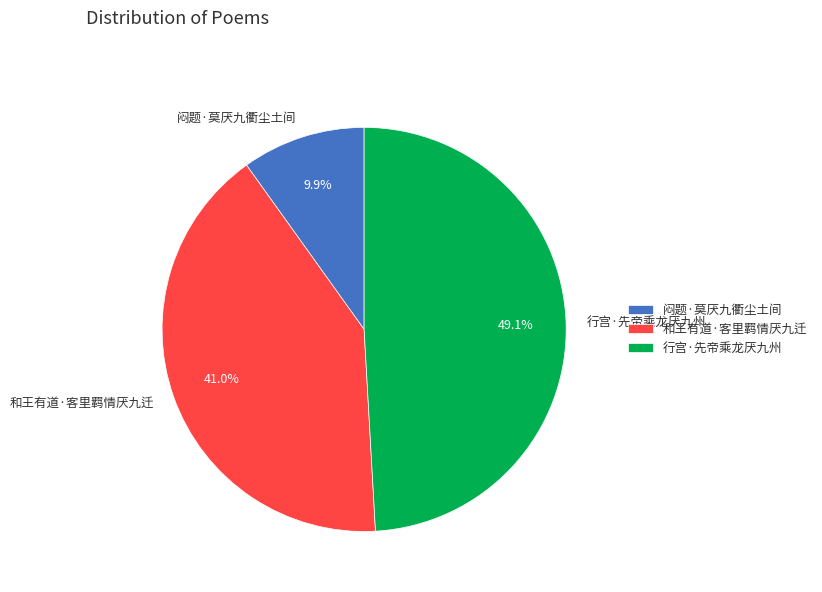

Which category has the smallest portion of the pie?

闷题·莫厌九衢尘土间